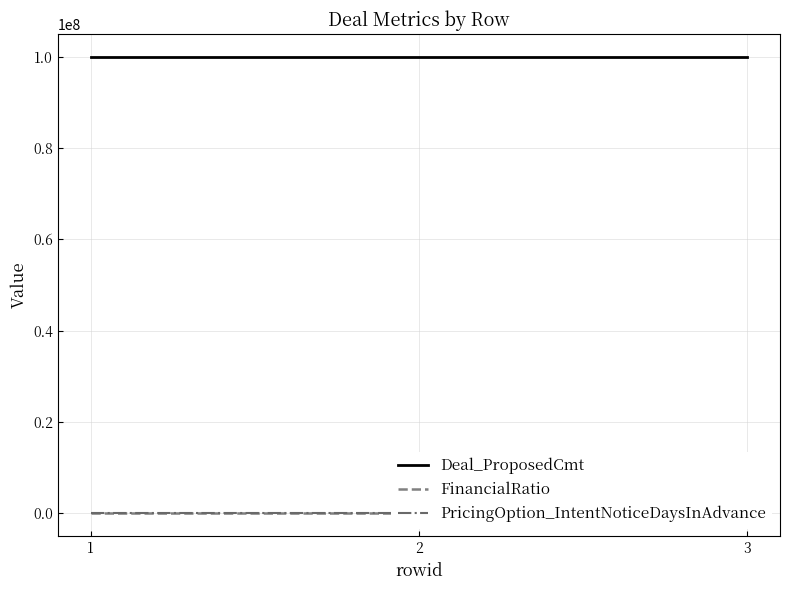

What are all the series names shown in the legend?

Deal_ProposedCmt, FinancialRatio, PricingOption_IntentNoticeDaysInAdvance